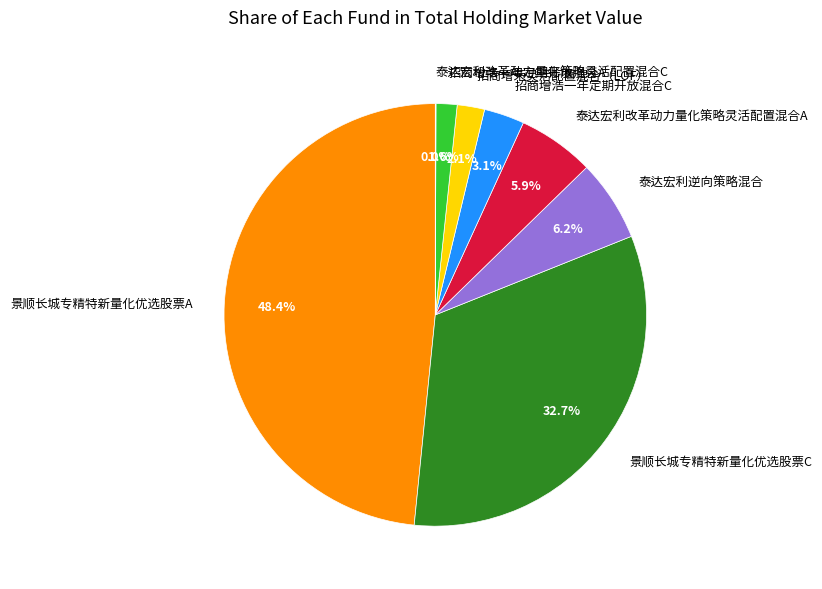

Is there a majority slice in this chart?

No